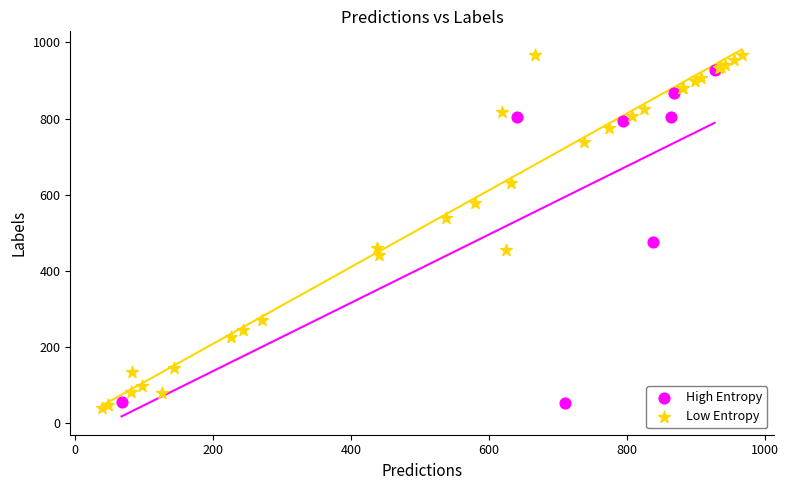

Which series contains the lowest Y value?

Low Entropy